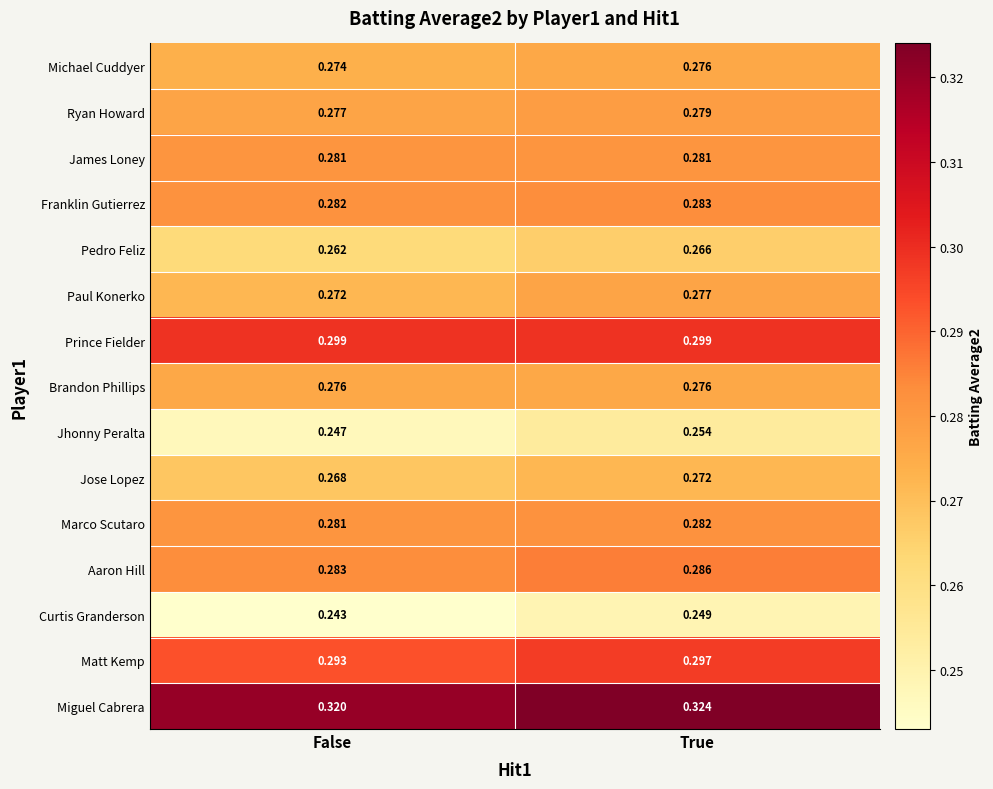

What is the total value across all series at False?

4.2